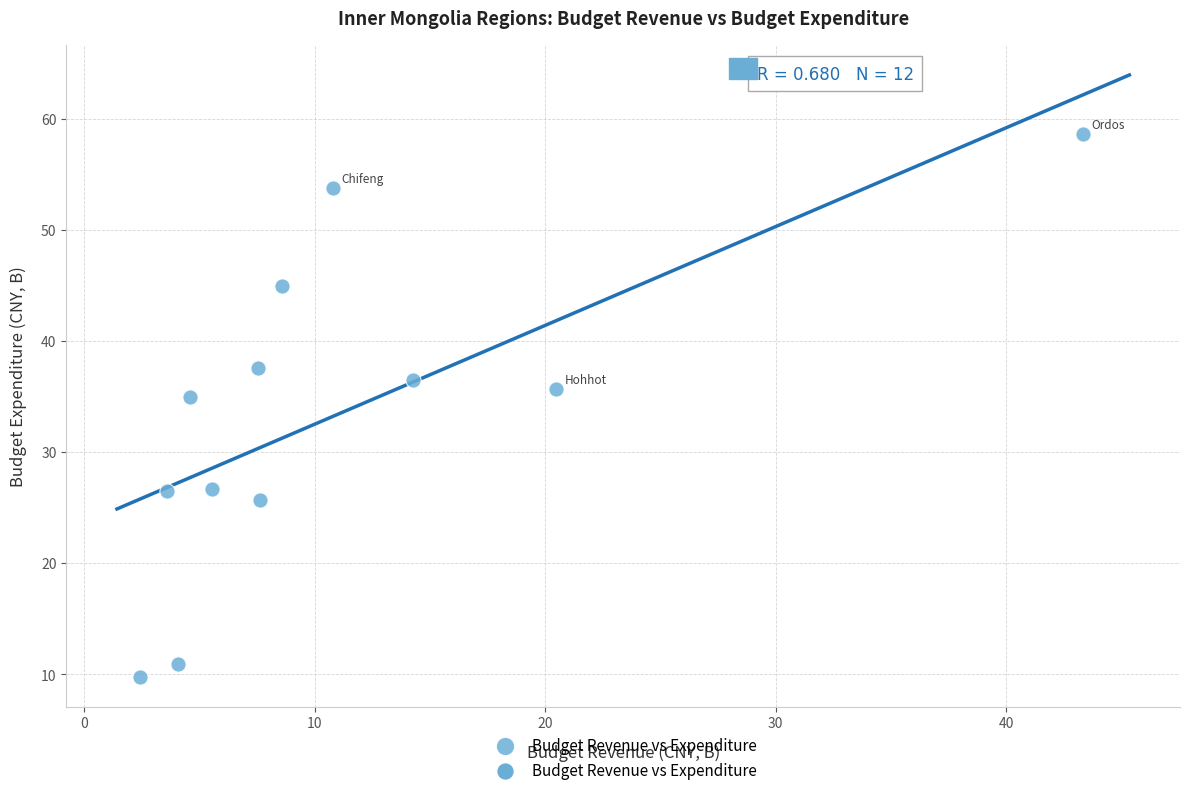

What is the range of X values (max minus min)?

40.9